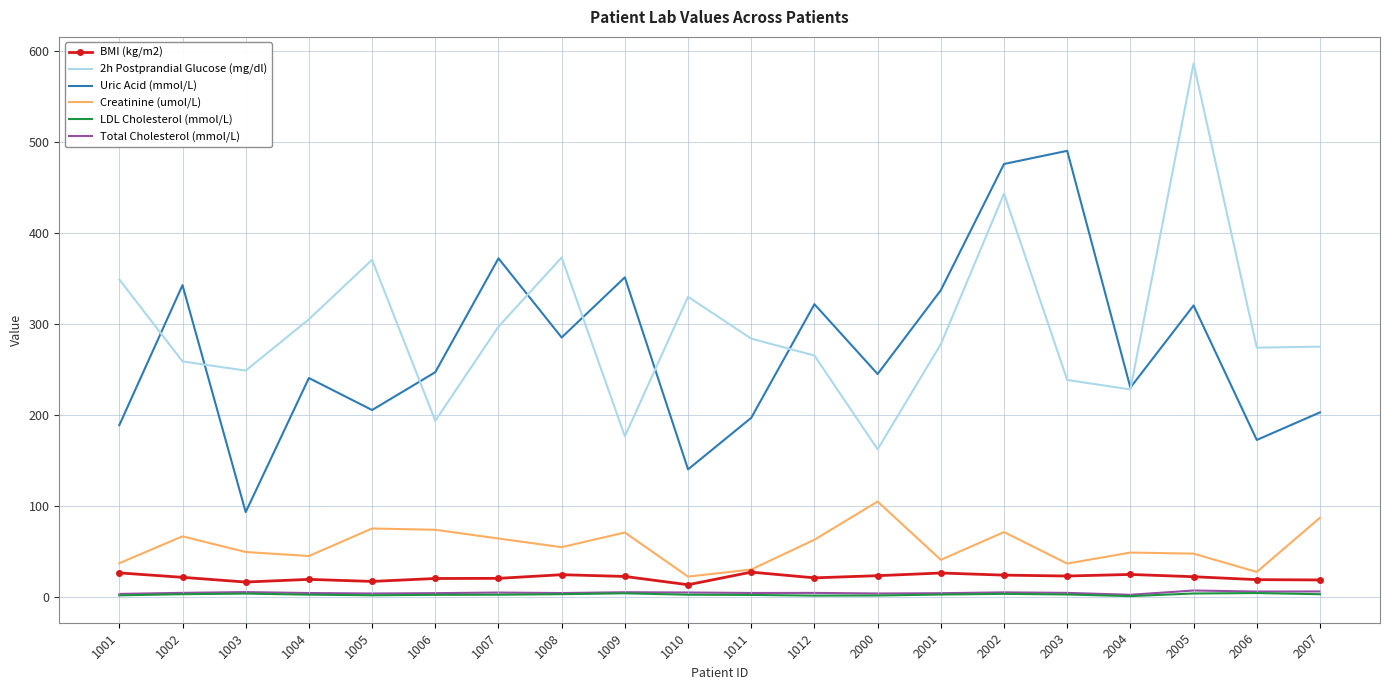

At how many categories does at least one series exceed 380?

3